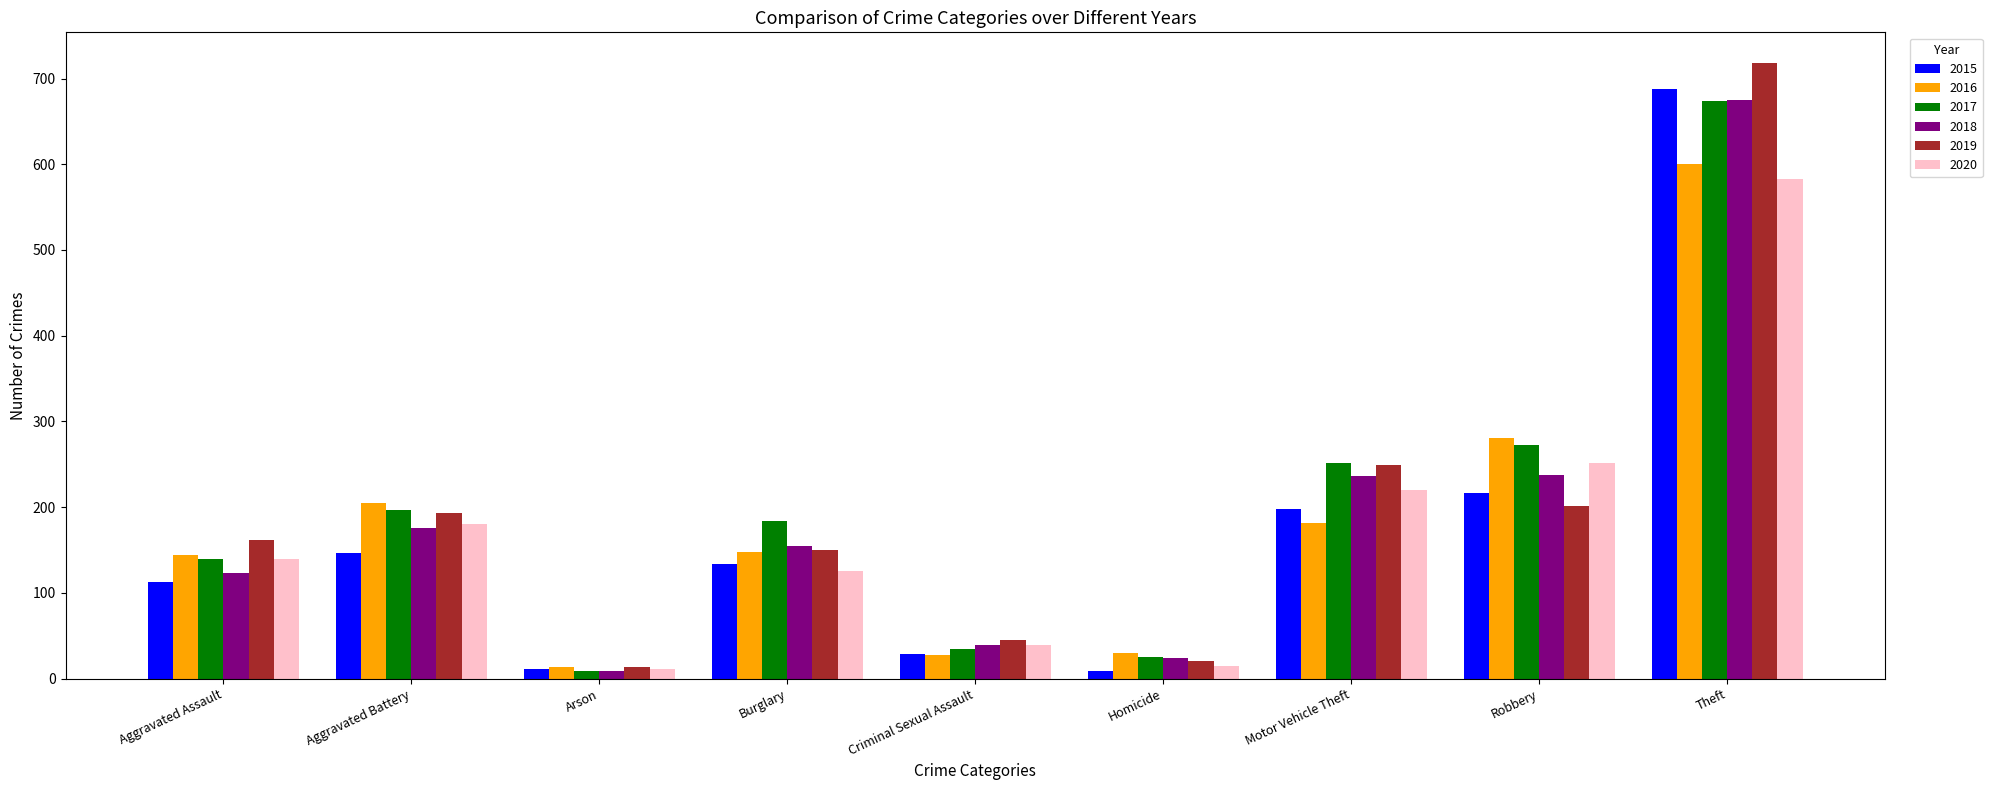

How many groups of bars are there?

9